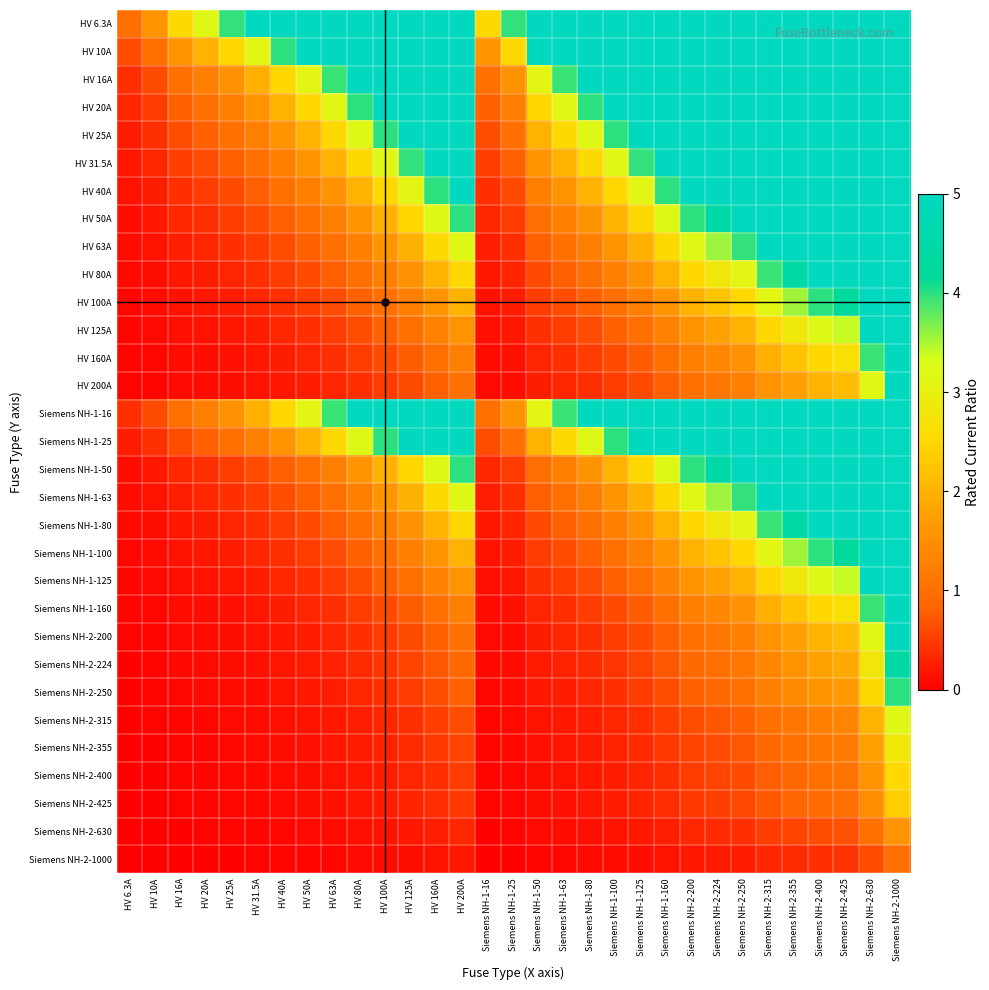

At which category is the sum across all series the highest?

Siemens NH-2-1000